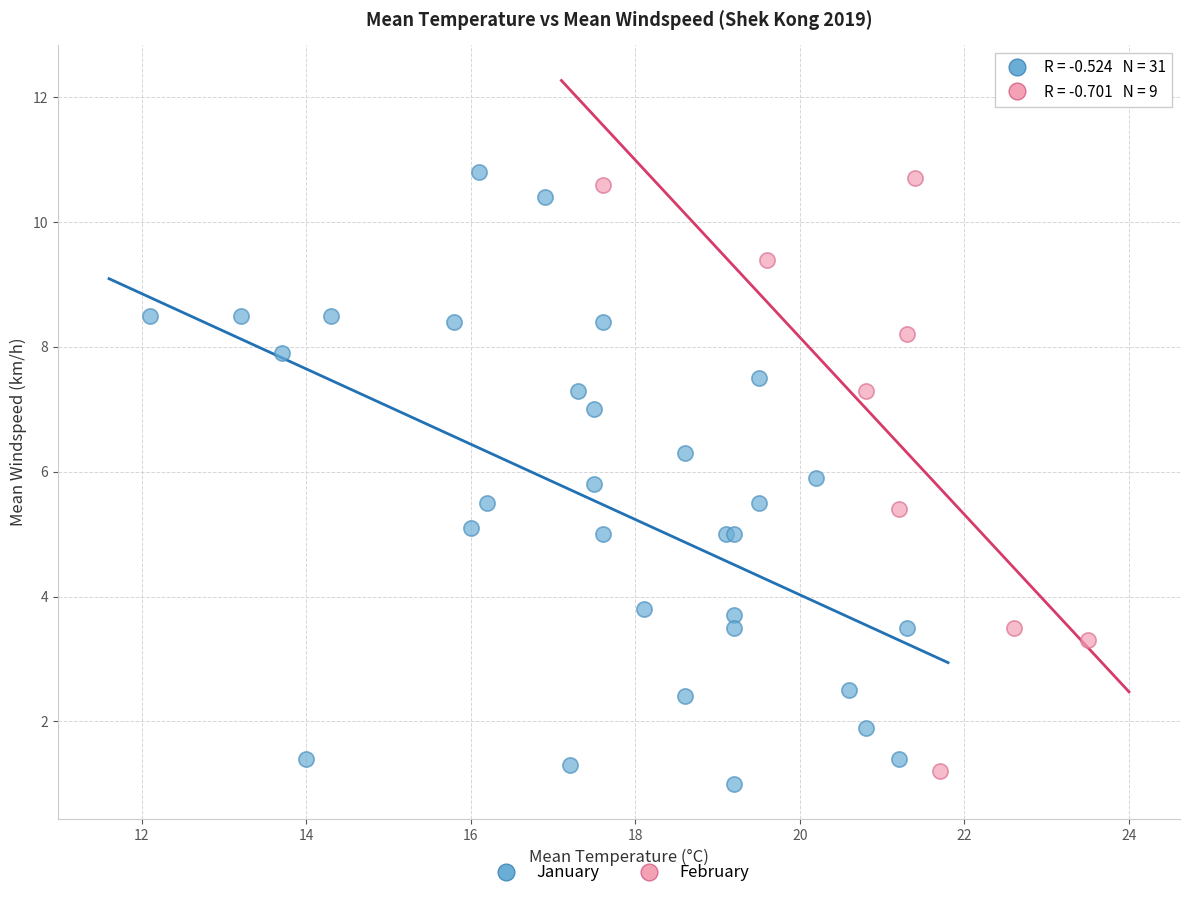

What are all the series names shown in the legend?

January, February